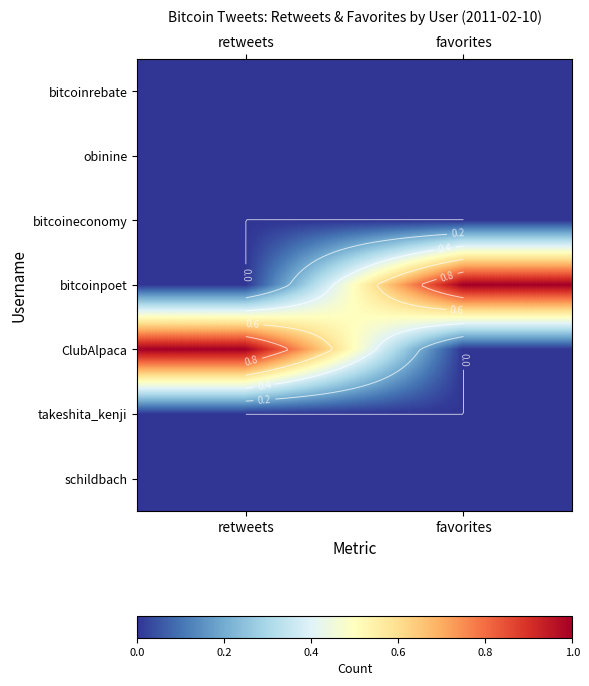

Which series has the largest total across all categories?

bitcoinpoet